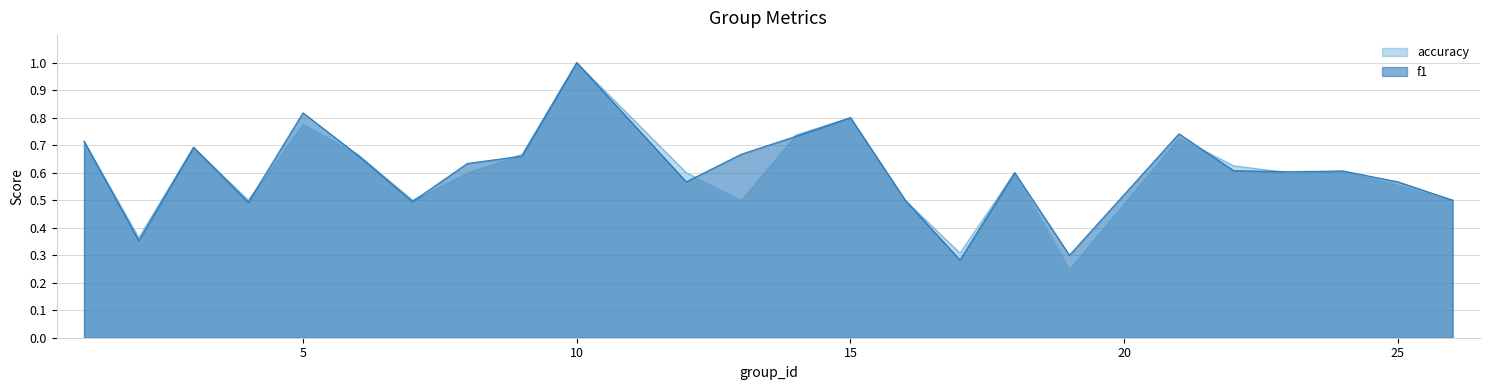

What is the difference between the f1 values at 8 and 4?

0.1